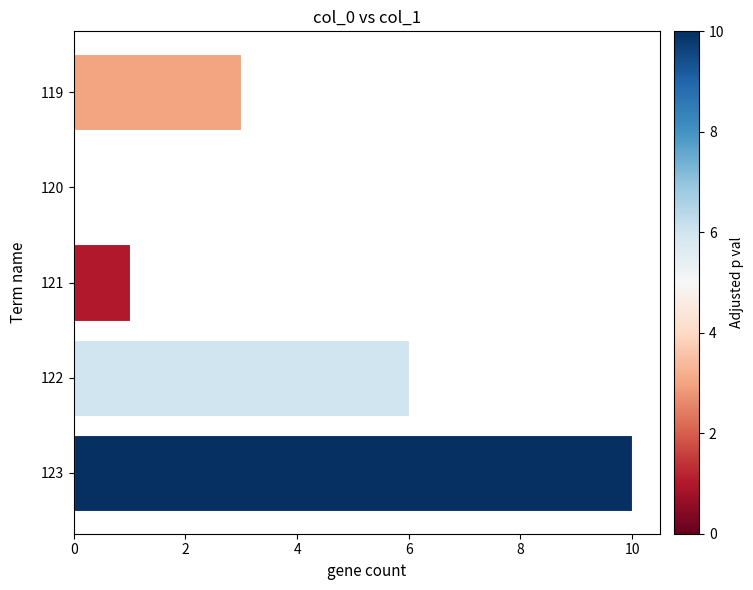

Count the number of categories in the chart.

5